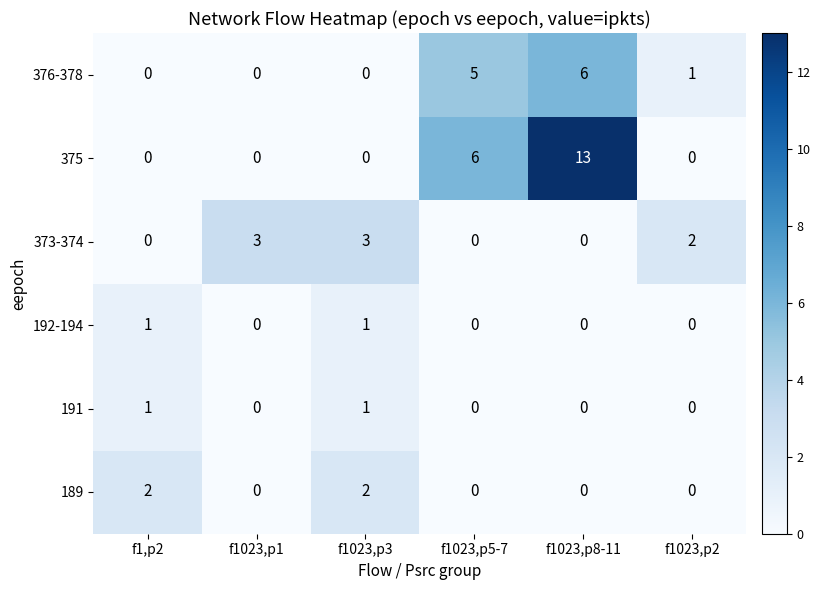

What is the spread (max minus min) of values at f1023,p8-11?

13